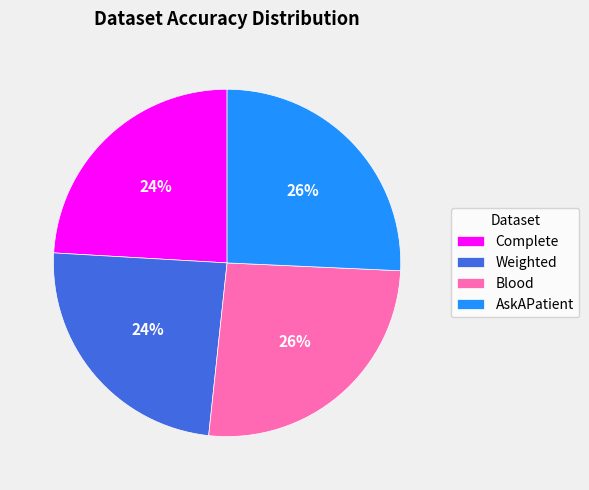

How many slices are in this pie chart?

4